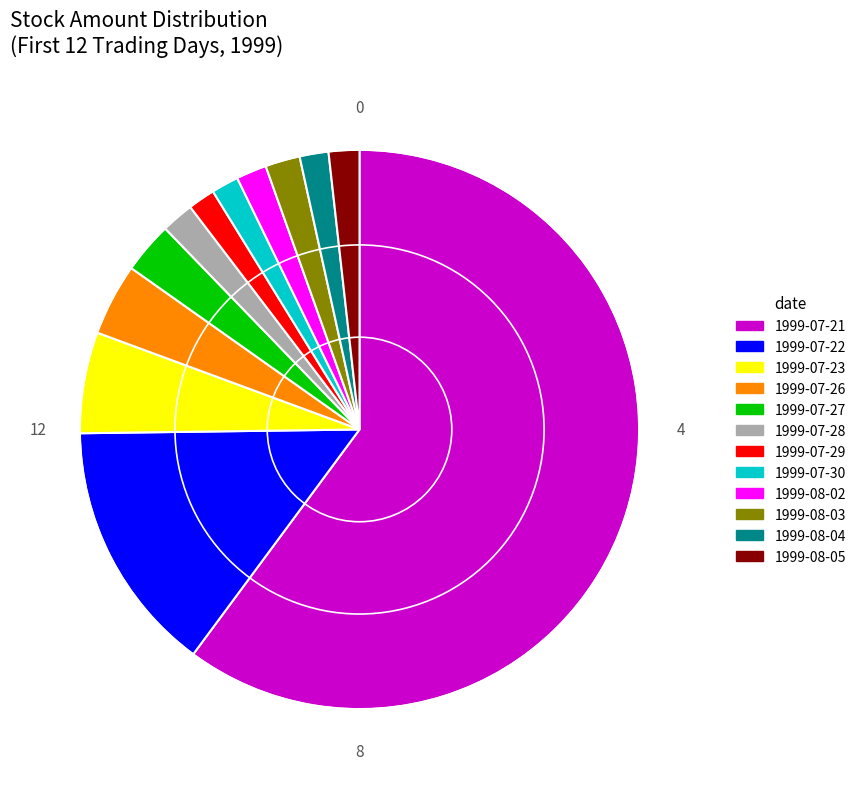

Count the number of slices in the pie.

12